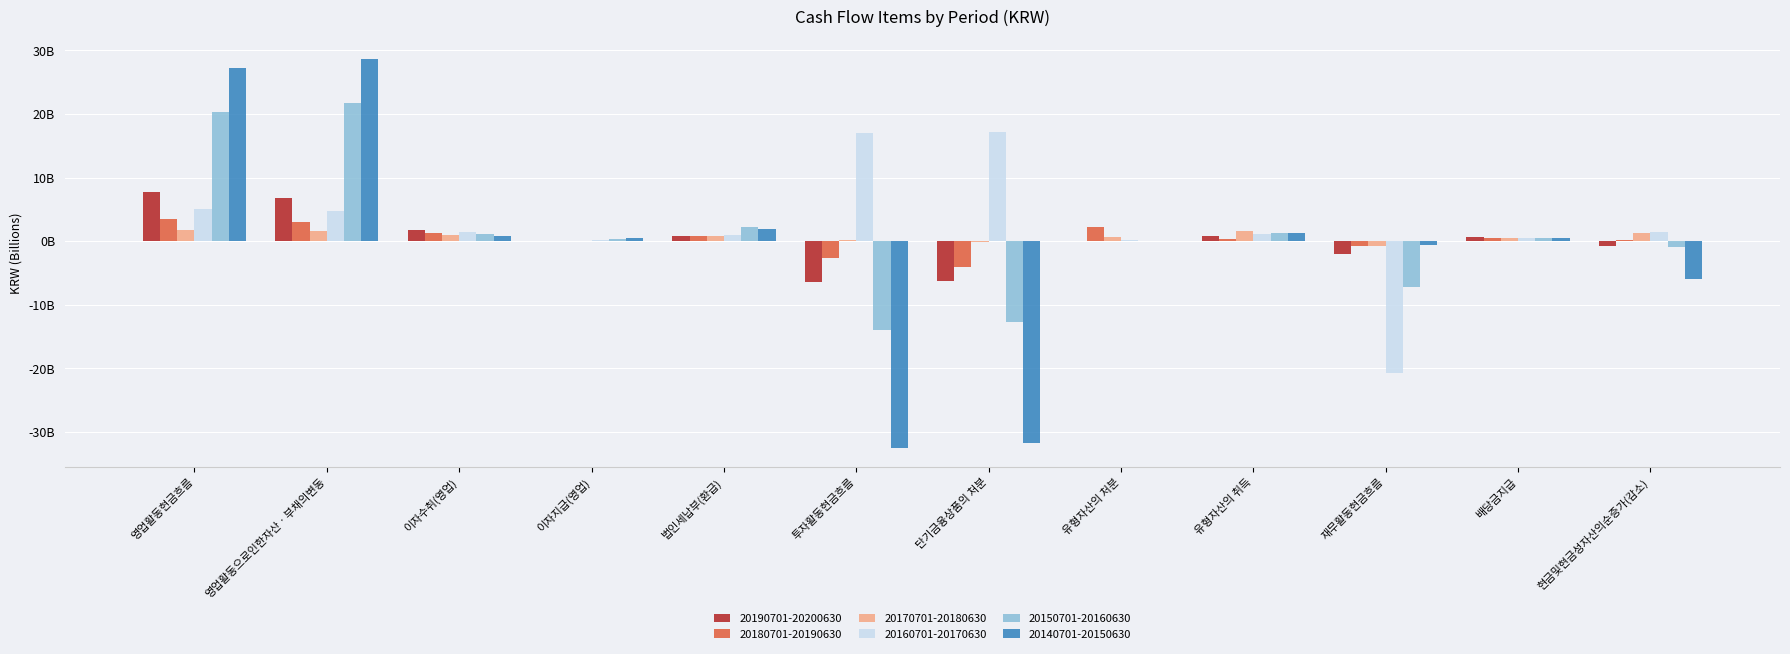

What are all the series names shown in the legend?

20190701-20200630, 20180701-20190630, 20170701-20180630, 20160701-20170630, 20150701-20160630, 20140701-20150630